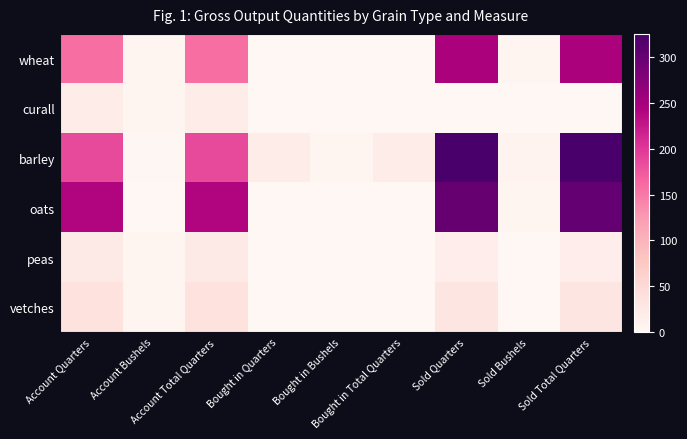

How many distinct data groups are displayed?

6